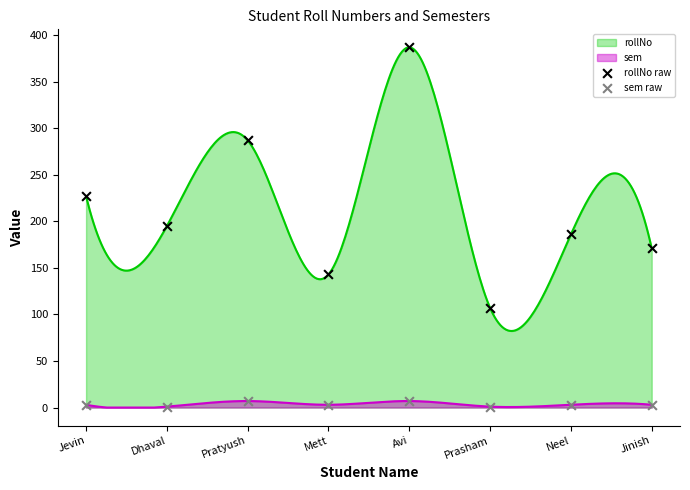

True or false: sem and rollNo intersect in this chart.

False